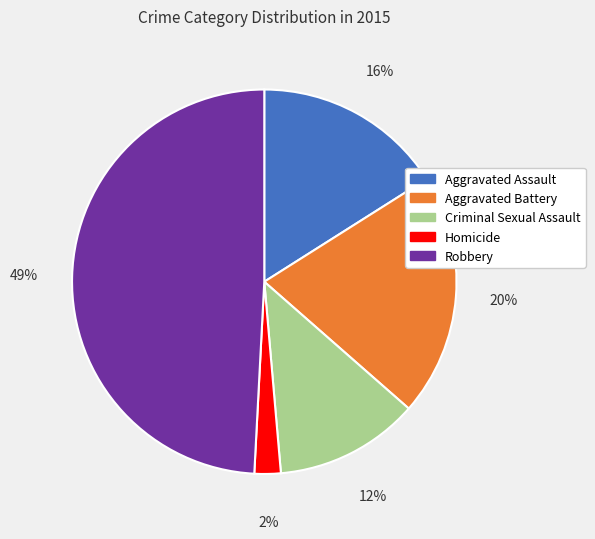

Is it true that Aggravated Battery is 11% of the pie?

False